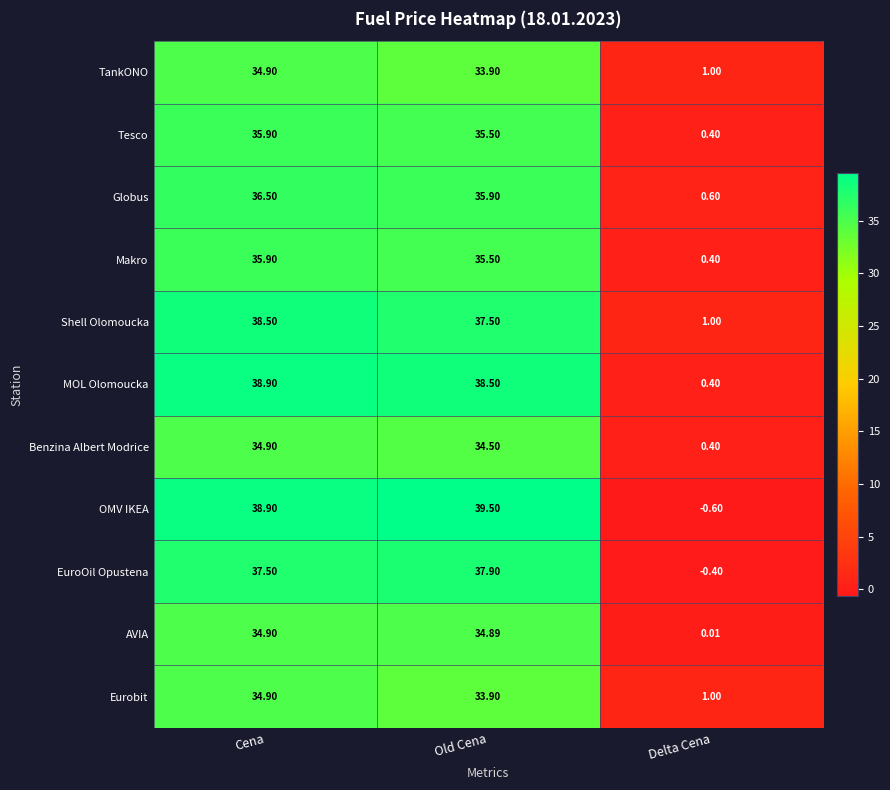

Which series has the widest spread of values?

OMV IKEA